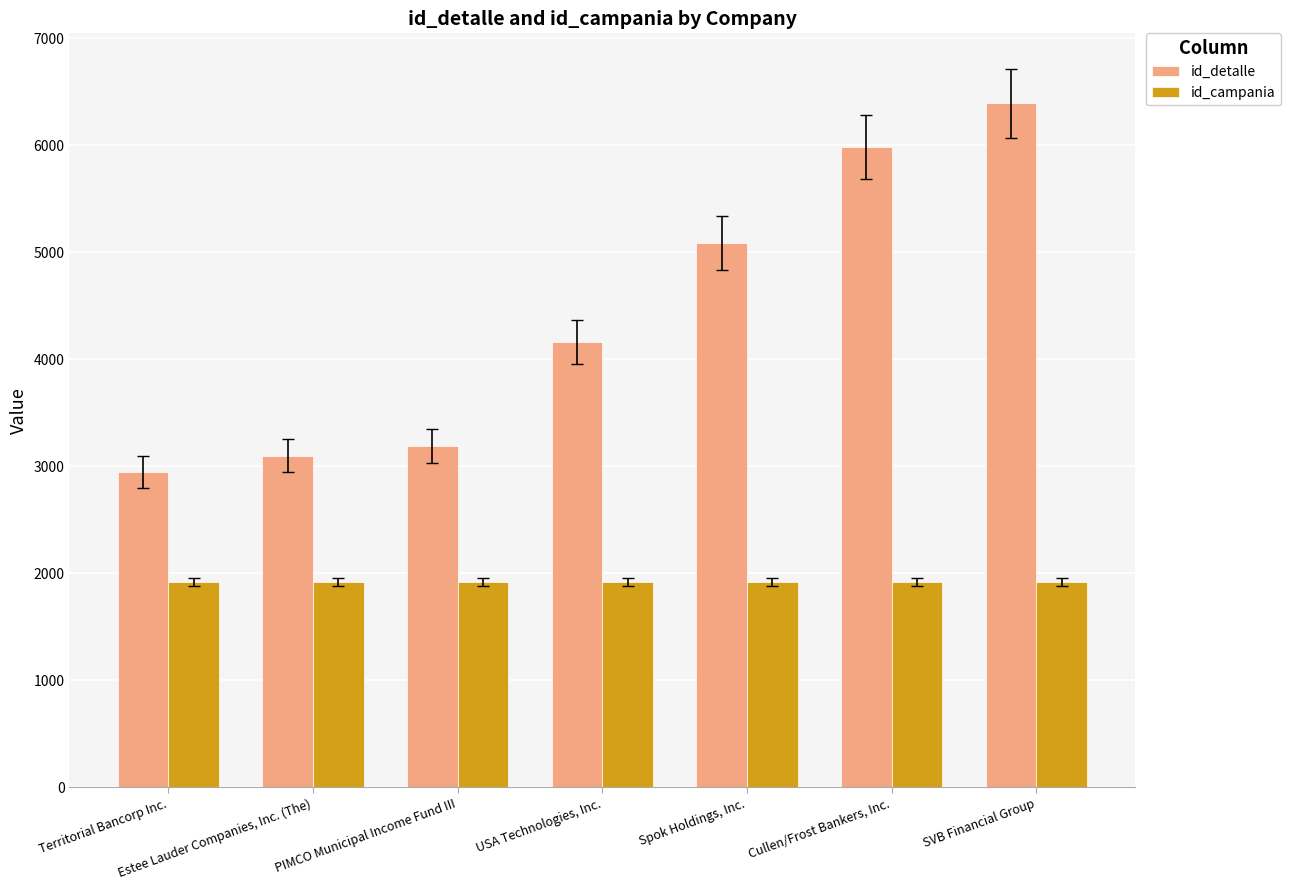

Which series has the largest total across all categories?

id_detalle